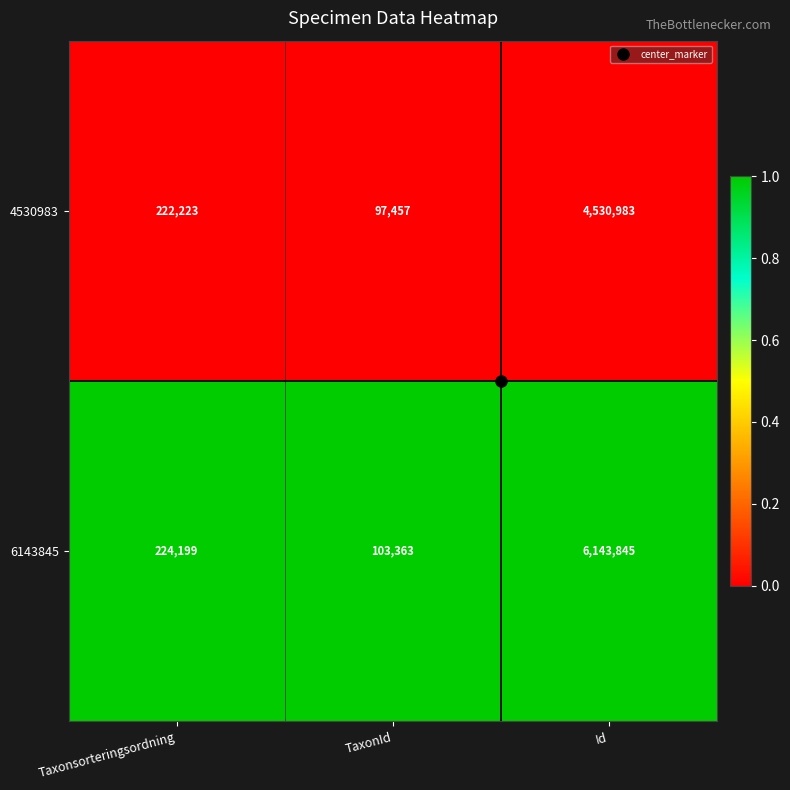

Rank the series by their maximum value, from lowest to highest.

4530983, 6143845